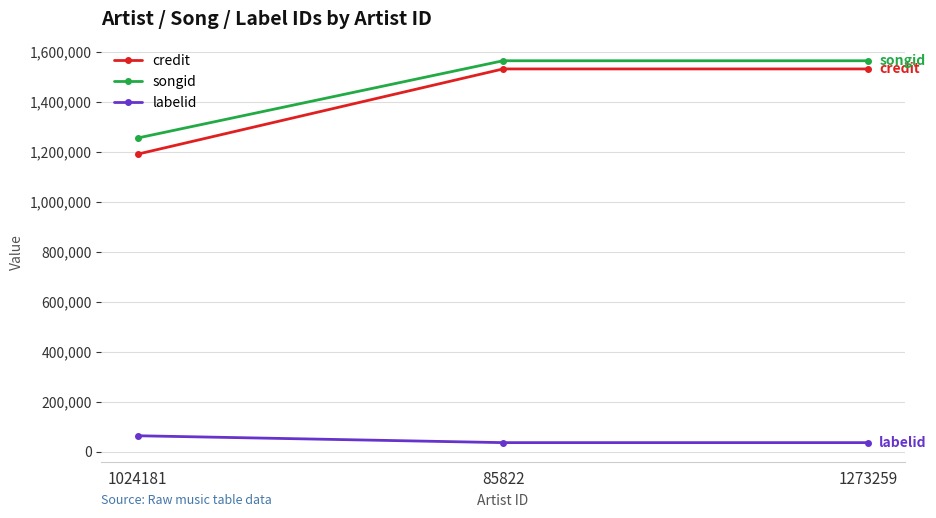

At how many categories does at least one series exceed 53357?

3